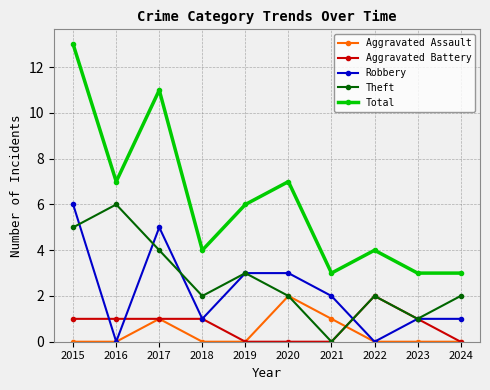

The Total series shows 4 at 2018. True or false?

True